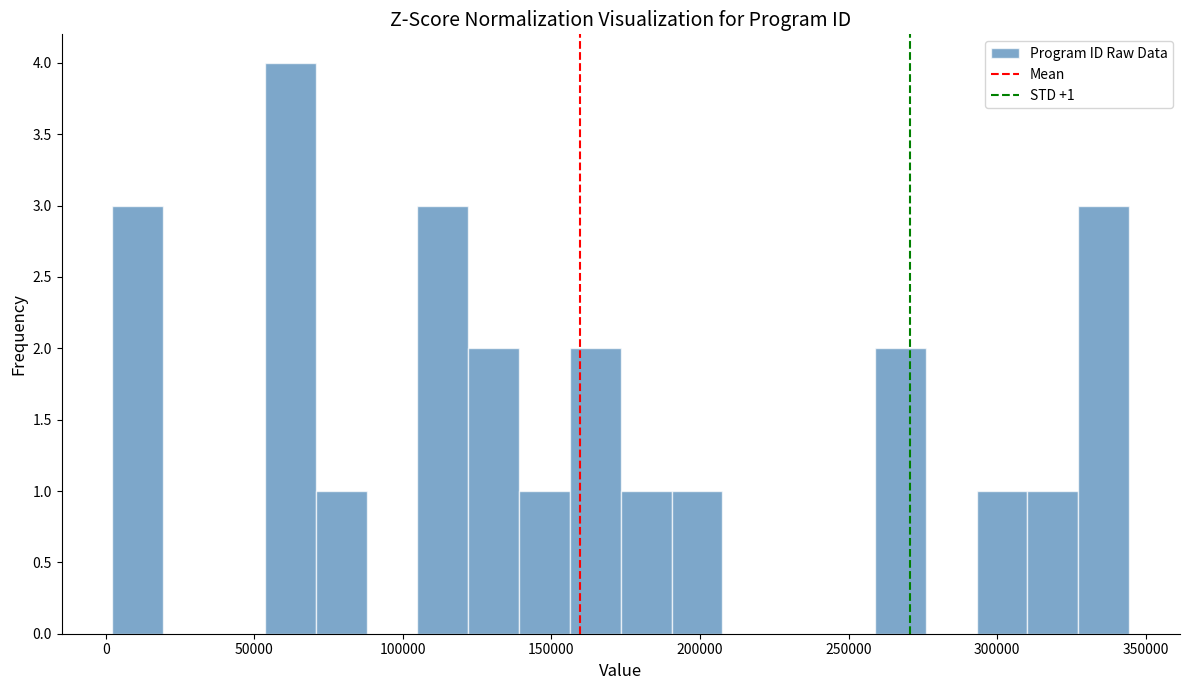

Around what value on the x-axis is the tallest bar? Give the approximate position of its centre, as read against the axis.

60000